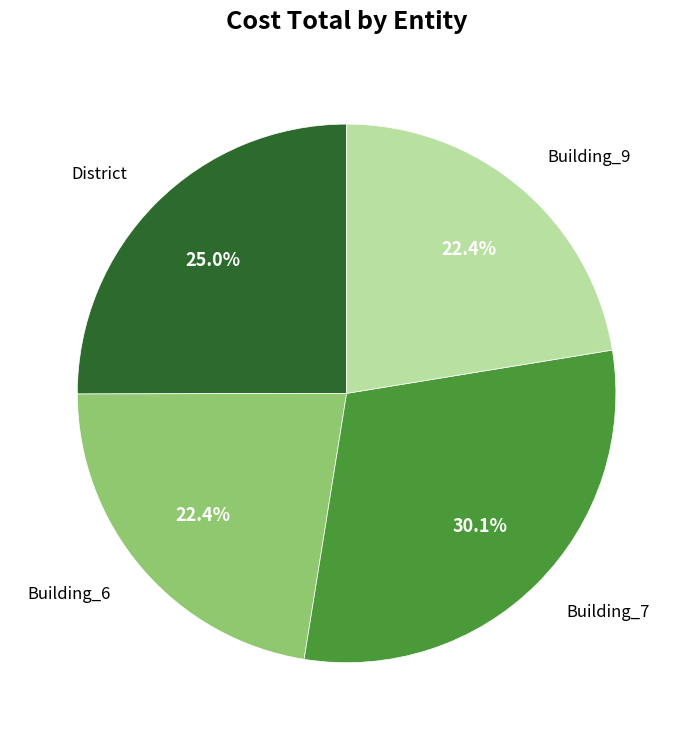

What is the ratio of the value at District to the value at Building_6?

1.1